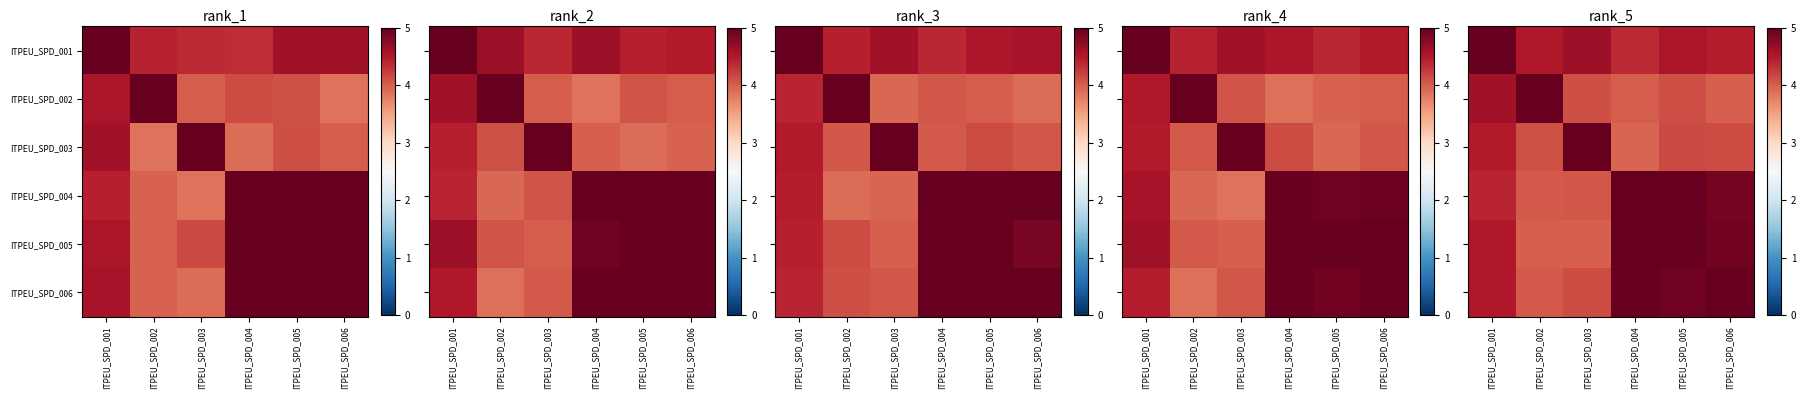

Where does the row_2 series first go above 4?

ITPEU_SPD_001